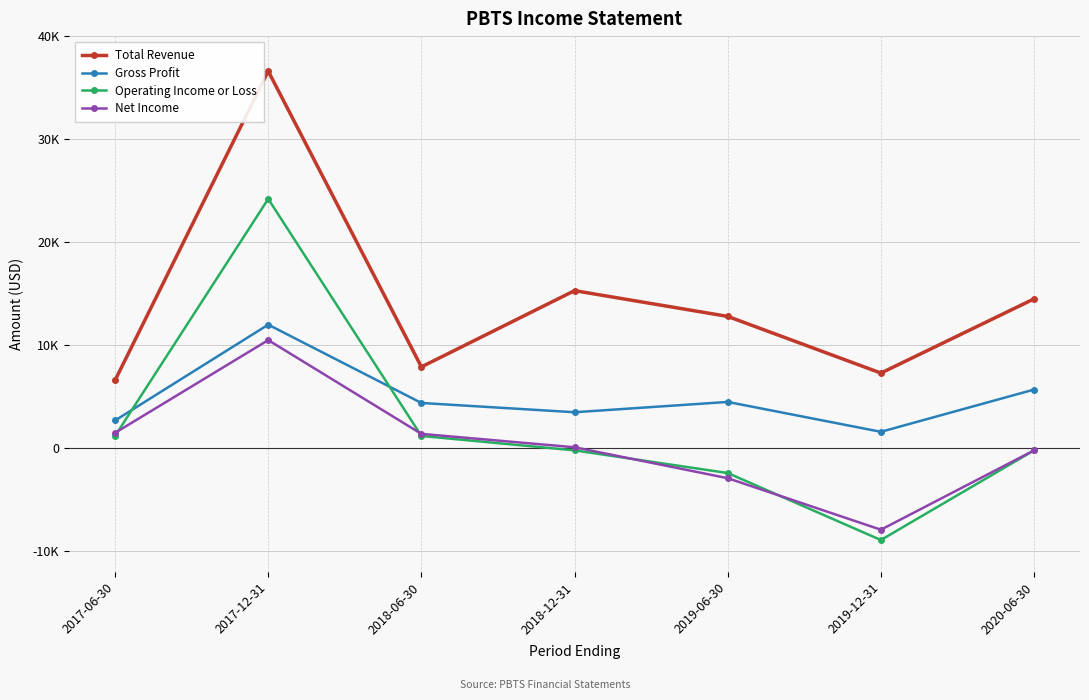

True or false: Gross Profit and Net Income intersect in this chart.

False